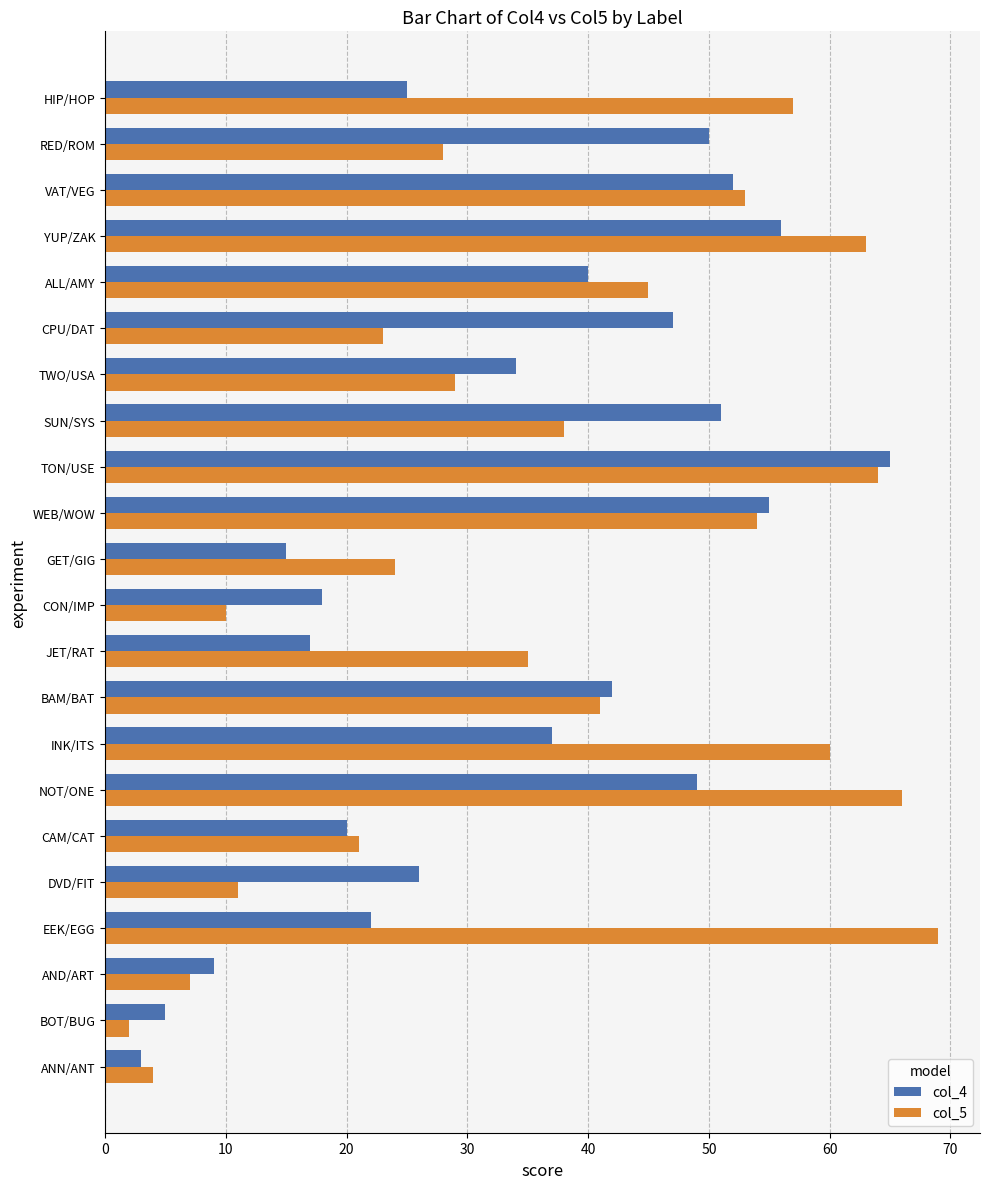

What is the greatest value displayed?

69